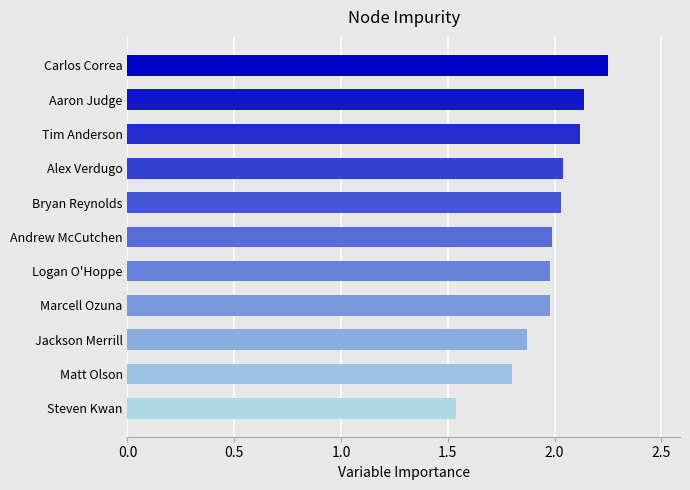

At which category does the chart reach its minimum across all series?

Steven Kwan